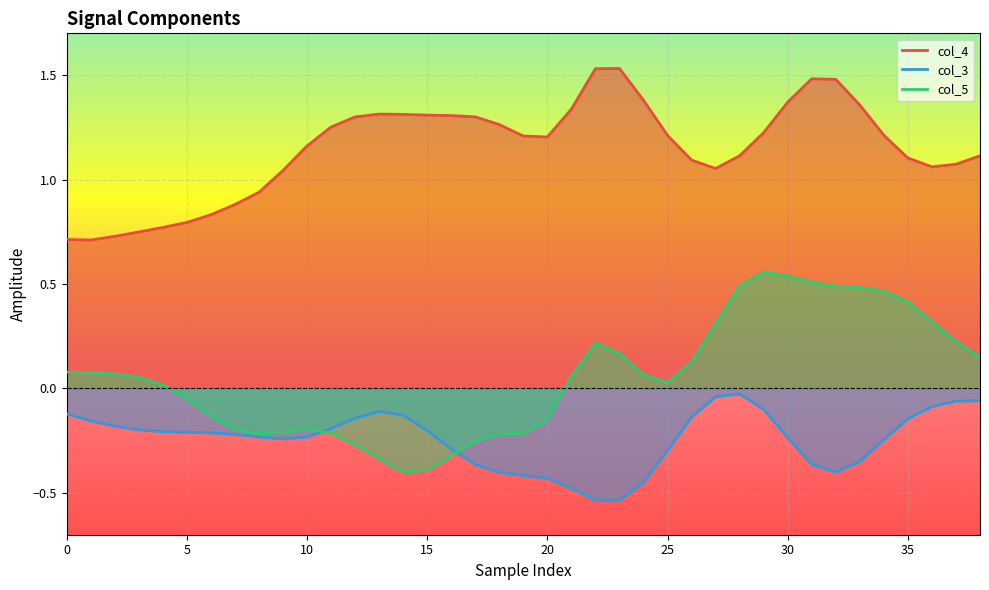

Where do col_5 and col_3 first cross each other?

10 and 11